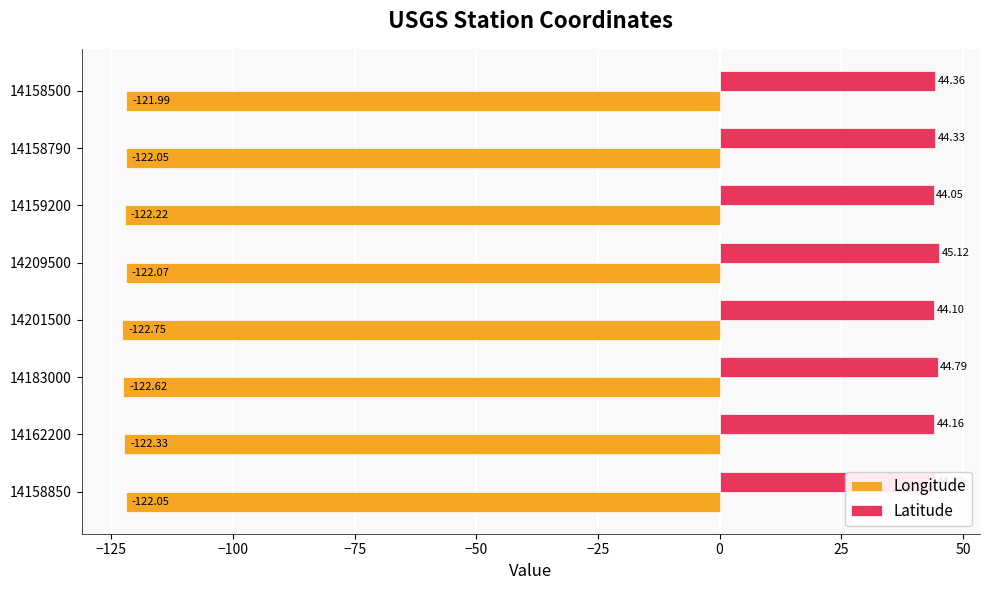

What is the spread (max minus min) of values at 14158850?

166.3